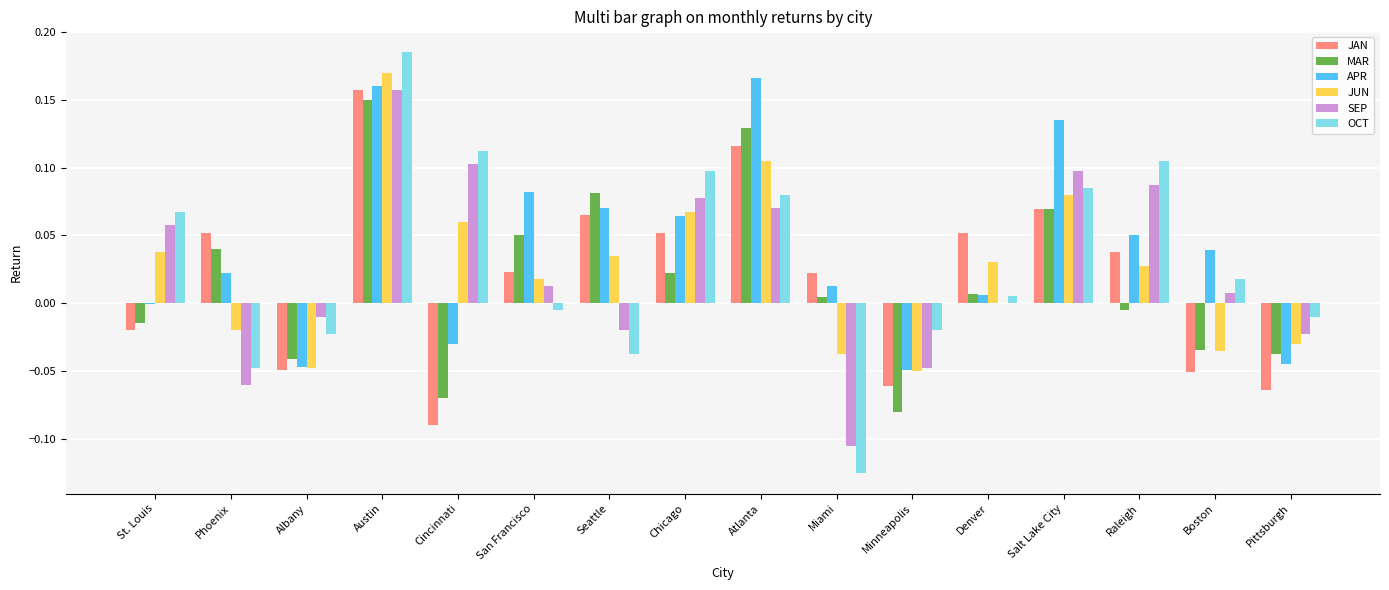

The APR series shows 0.3 at Atlanta. True or false?

False